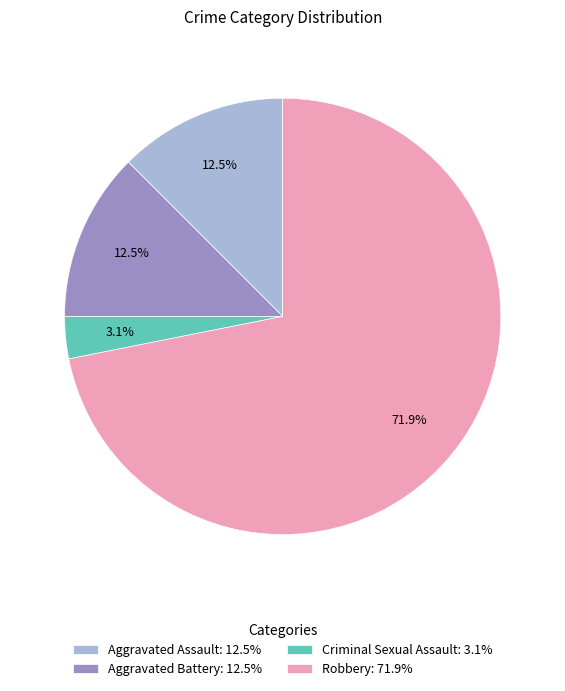

Combined, do Criminal Sexual Assault and Aggravated Assault account for over 50%?

No